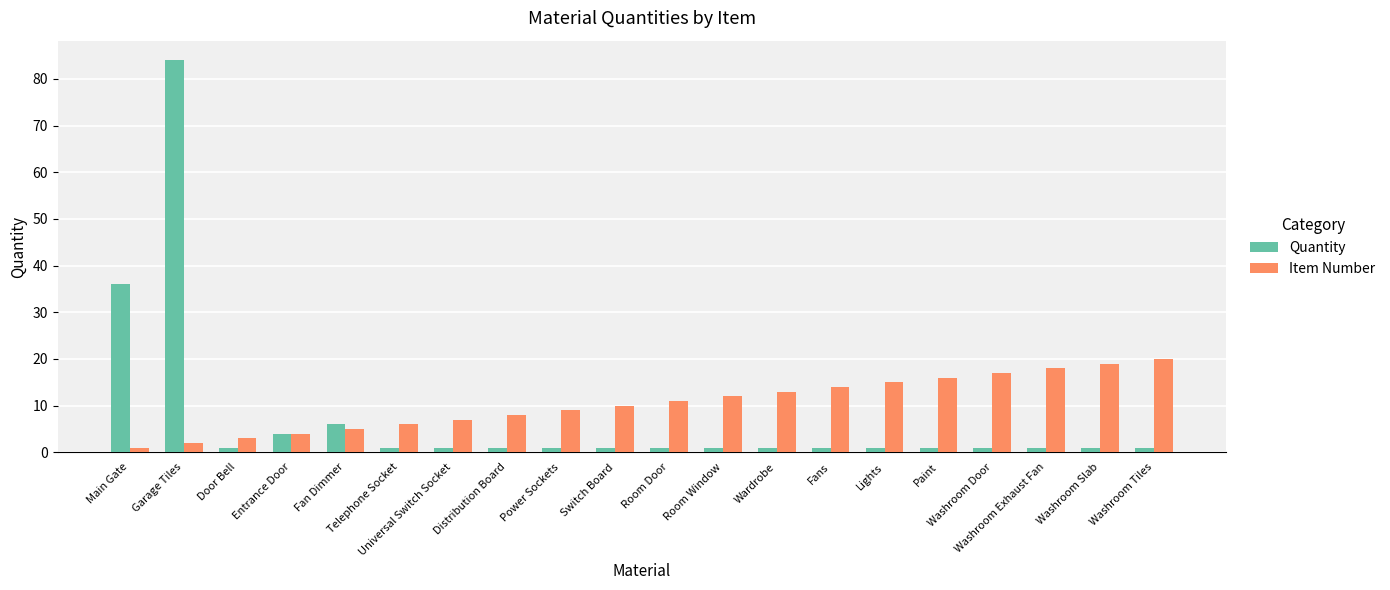

Reading left to right, extract all data points from this chart.

Quantity: 36	84	1	4	6	1	1	1	1	1	1	1	1	1	1	1	1	1	1	1
Item Number: 1	2	3	4	5	6	7	8	9	10	11	12	13	14	15	16	17	18	19	20